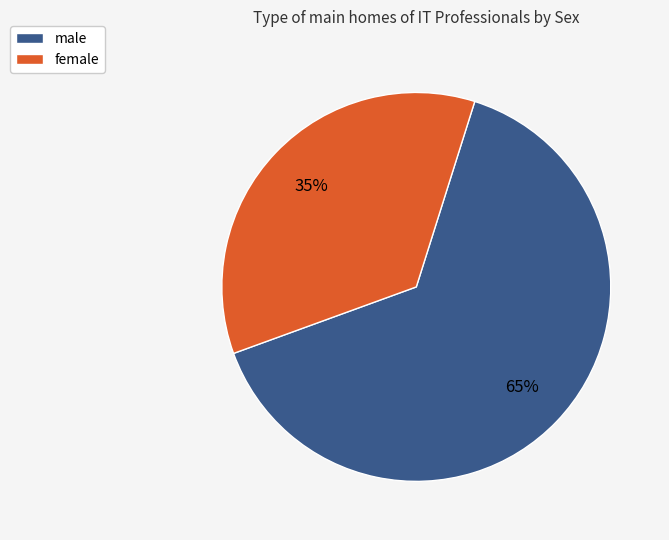

What percentage is the male slice, to the nearest percent?

65%